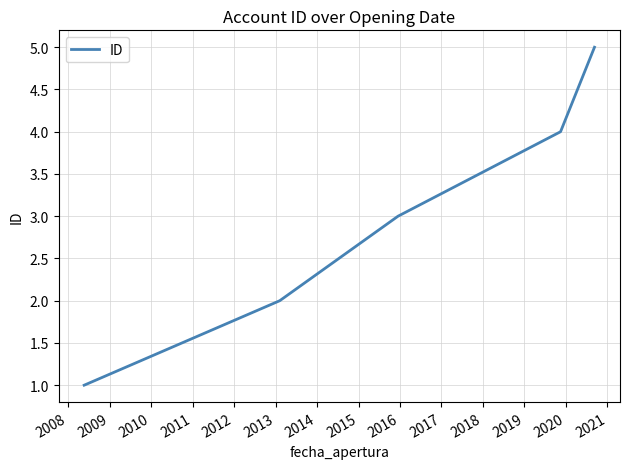

What is the sum of all values?

15